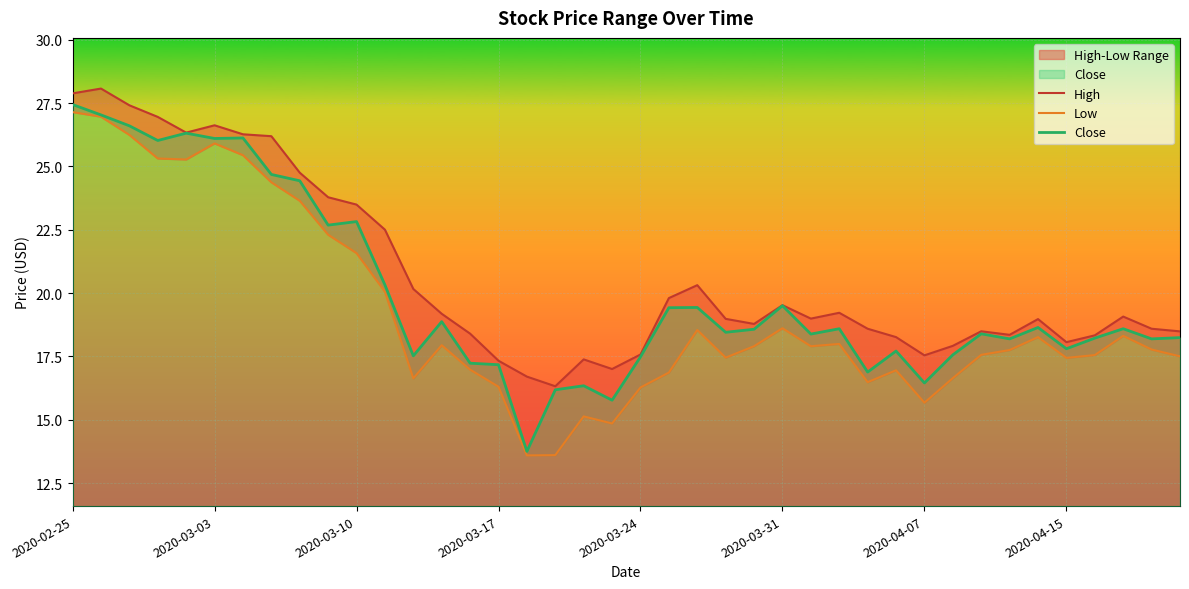

The Close series shows 27.4 at 2020-02-25. True or false?

True